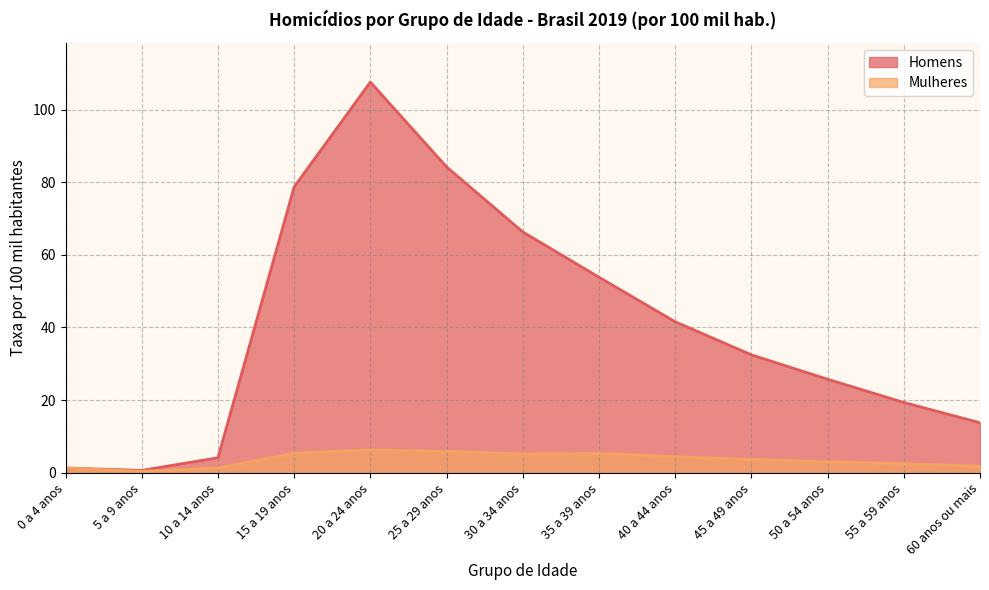

True or false: Homens and Mulheres cross at least once.

False